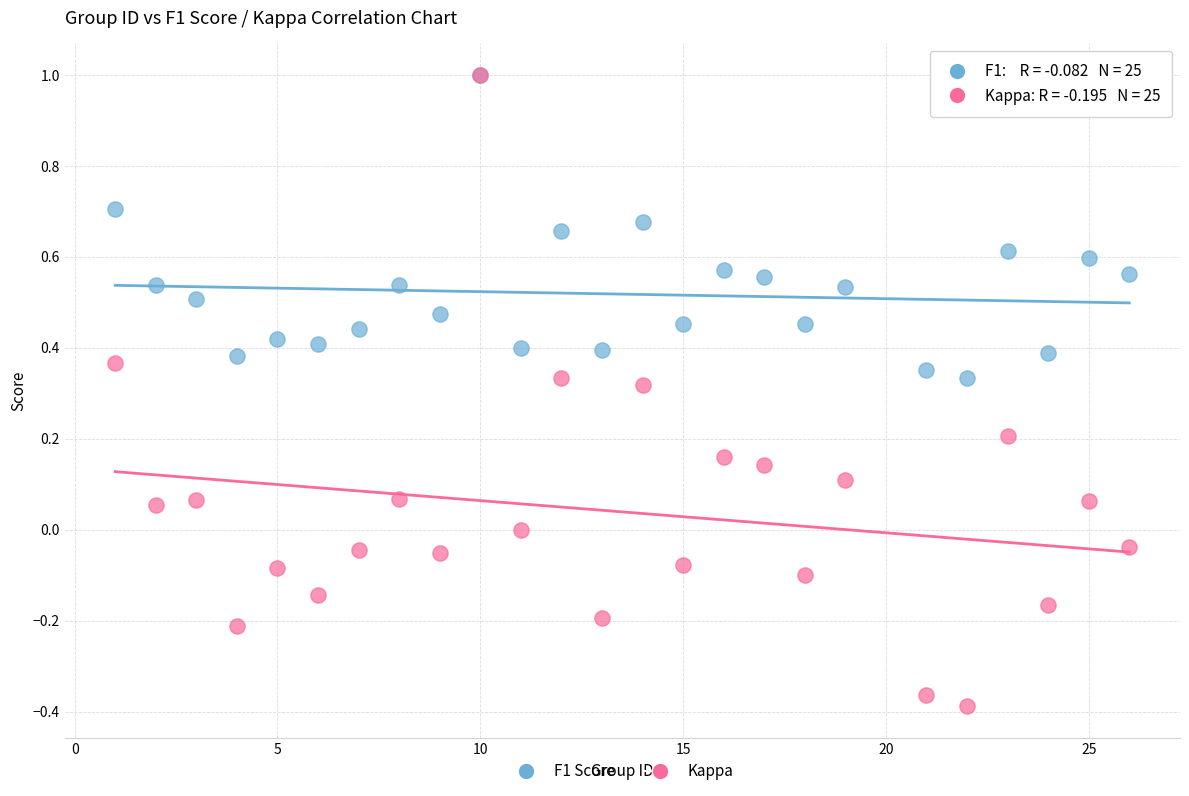

What are all the series names shown in the legend?

F1 Score, Kappa